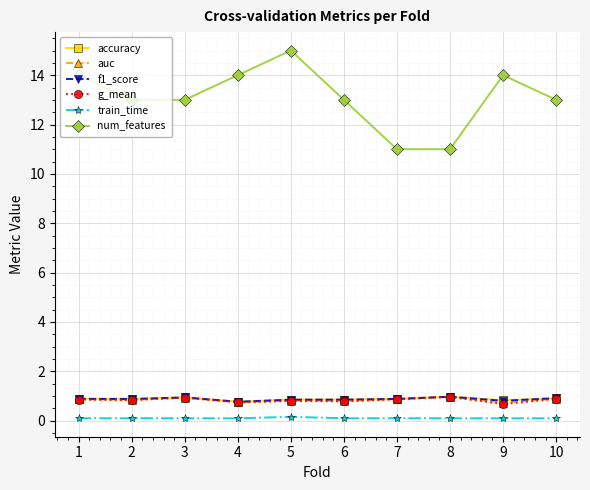

Between 4 and 7, which series saw the biggest shift?

num_features